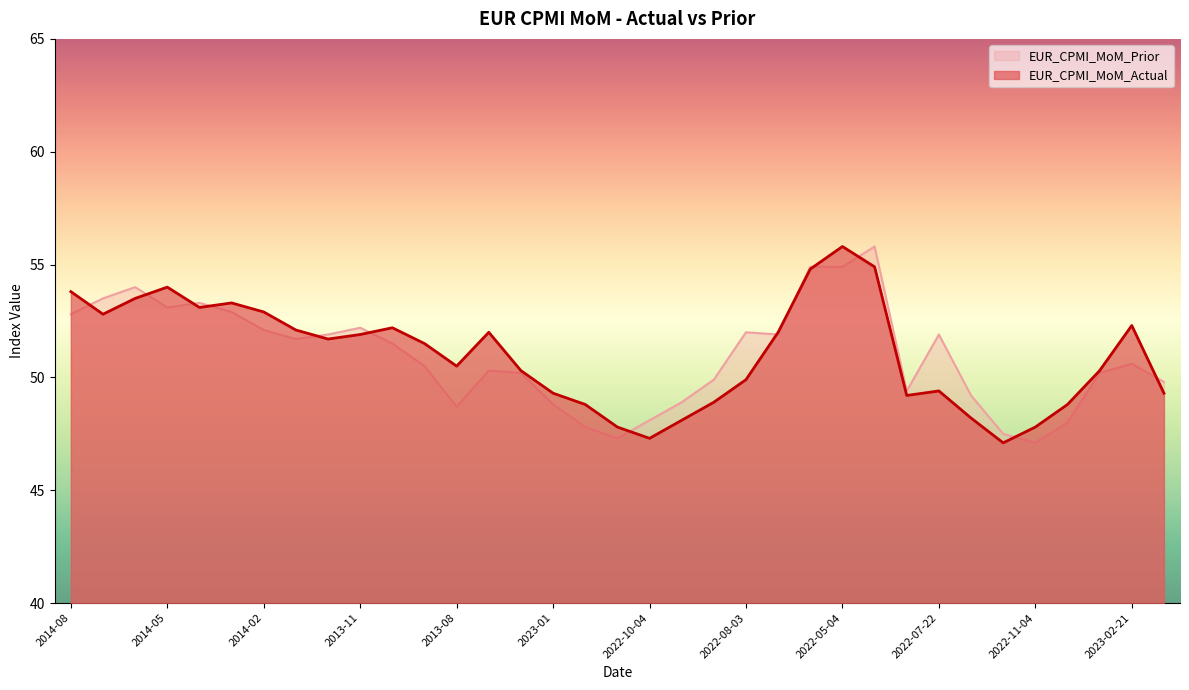

What is the sum of all EUR_CPMI_MoM_Actual values?

1785.6